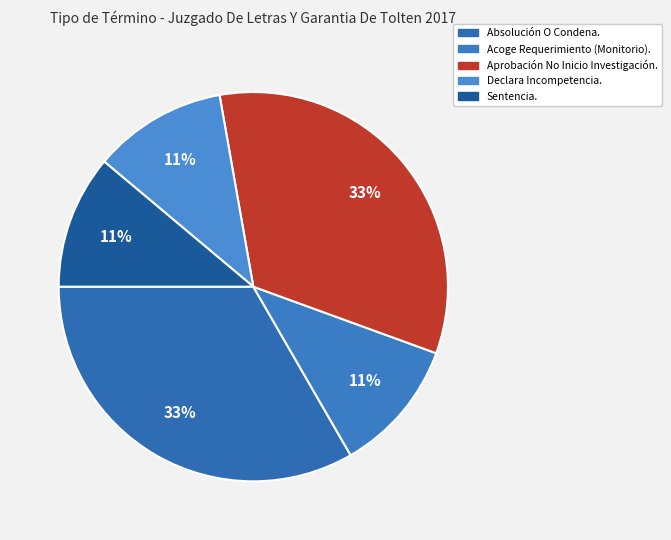

Count the number of slices in the pie.

5